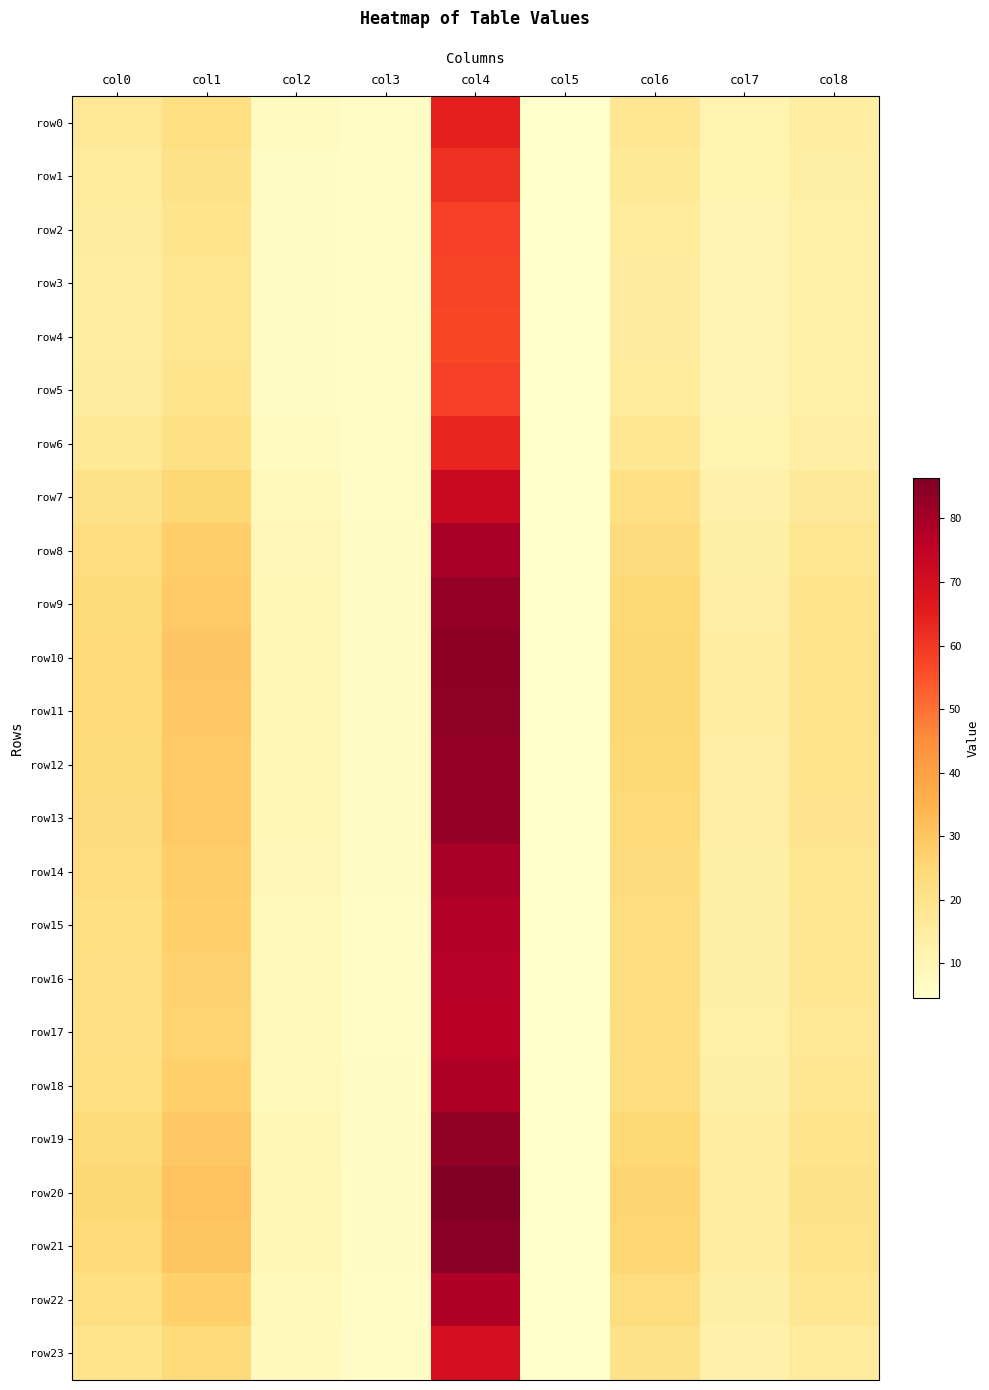

Reading left to right, extract all data points from this chart.

row0: col0=17.3	col1=21.8	col2=7.2	col3=6.0	col4=64.7	col5=4.6	col6=18.2	col7=11.4	col8=14.4
row1: col0=15.9	col1=20.3	col2=6.8	col3=5.9	col4=60.8	col5=4.5	col6=16.8	col7=10.9	col8=13.5
row2: col0=15.0	col1=19.3	col2=6.6	col3=5.8	col4=58.3	col5=4.5	col6=15.9	col7=10.5	col8=13.1
row3: col0=14.6	col1=18.9	col2=6.5	col3=5.8	col4=57.3	col5=4.5	col6=15.5	col7=10.4	col8=12.9
row4: col0=14.6	col1=18.8	col2=6.5	col3=5.8	col4=57.1	col5=4.5	col6=15.5	col7=10.3	col8=12.9
row5: col0=15.0	col1=19.3	col2=6.6	col3=5.8	col4=58.3	col5=4.5	col6=15.9	col7=10.5	col8=13.1
row6: col0=16.8	col1=21.3	col2=7.1	col3=6.0	col4=63.4	col5=4.5	col6=17.7	col7=11.2	col8=14.0
row7: col0=20.2	col1=25.1	col2=8.1	col3=6.3	col4=72.9	col5=4.6	col6=21.2	col7=12.6	col8=16.6
row8: col0=22.6	col1=27.9	col2=8.8	col3=6.5	col4=79.6	col5=4.6	col6=23.6	col7=13.6	col8=18.5
row9: col0=23.7	col1=29.1	col2=9.1	col3=6.6	col4=82.7	col5=4.7	col6=24.7	col7=14.1	col8=19.3
row10: col0=24.2	col1=29.5	col2=9.3	col3=6.7	col4=83.8	col5=4.7	col6=25.1	col7=14.3	col8=19.6
row11: col0=24.1	col1=29.4	col2=9.2	col3=6.6	col4=83.6	col5=4.7	col6=25.0	col7=14.2	col8=19.6
row12: col0=23.8	col1=29.1	col2=9.2	col3=6.6	col4=82.8	col5=4.7	col6=24.7	col7=14.1	col8=19.3
row13: col0=23.6	col1=28.9	col2=9.1	col3=6.6	col4=82.3	col5=4.7	col6=24.6	col7=14.0	col8=19.2
row14: col0=22.5	col1=27.8	col2=8.8	col3=6.5	col4=79.4	col5=4.6	col6=23.5	col7=13.6	col8=18.4
row15: col0=21.9	col1=27.1	col2=8.6	col3=6.4	col4=77.7	col5=4.6	col6=22.9	col7=13.3	col8=17.9
row16: col0=21.5	col1=26.7	col2=8.5	col3=6.4	col4=76.7	col5=4.6	col6=22.5	col7=13.2	col8=17.7
row17: col0=21.4	col1=26.5	col2=8.4	col3=6.4	col4=76.3	col5=4.6	col6=22.4	col7=13.1	col8=17.6
row18: col0=22.0	col1=27.1	col2=8.6	col3=6.4	col4=77.9	col5=4.6	col6=23.0	col7=13.4	col8=18.0
row19: col0=23.9	col1=29.2	col2=9.2	col3=6.6	col4=83.0	col5=4.7	col6=24.8	col7=14.1	col8=19.4
row20: col0=25.1	col1=30.6	col2=9.6	col3=6.8	col4=86.4	col5=4.7	col6=26.0	col7=14.7	col8=20.3
row21: col0=24.4	col1=29.8	col2=9.4	col3=6.7	col4=84.6	col5=4.7	col6=25.4	col7=14.4	col8=19.8
row22: col0=21.9	col1=27.1	col2=8.6	col3=6.4	col4=77.8	col5=4.6	col6=22.9	col7=13.3	col8=18.0
row23: col0=19.3	col1=24.1	col2=7.8	col3=6.2	col4=70.4	col5=4.6	col6=20.3	col7=12.2	col8=15.9